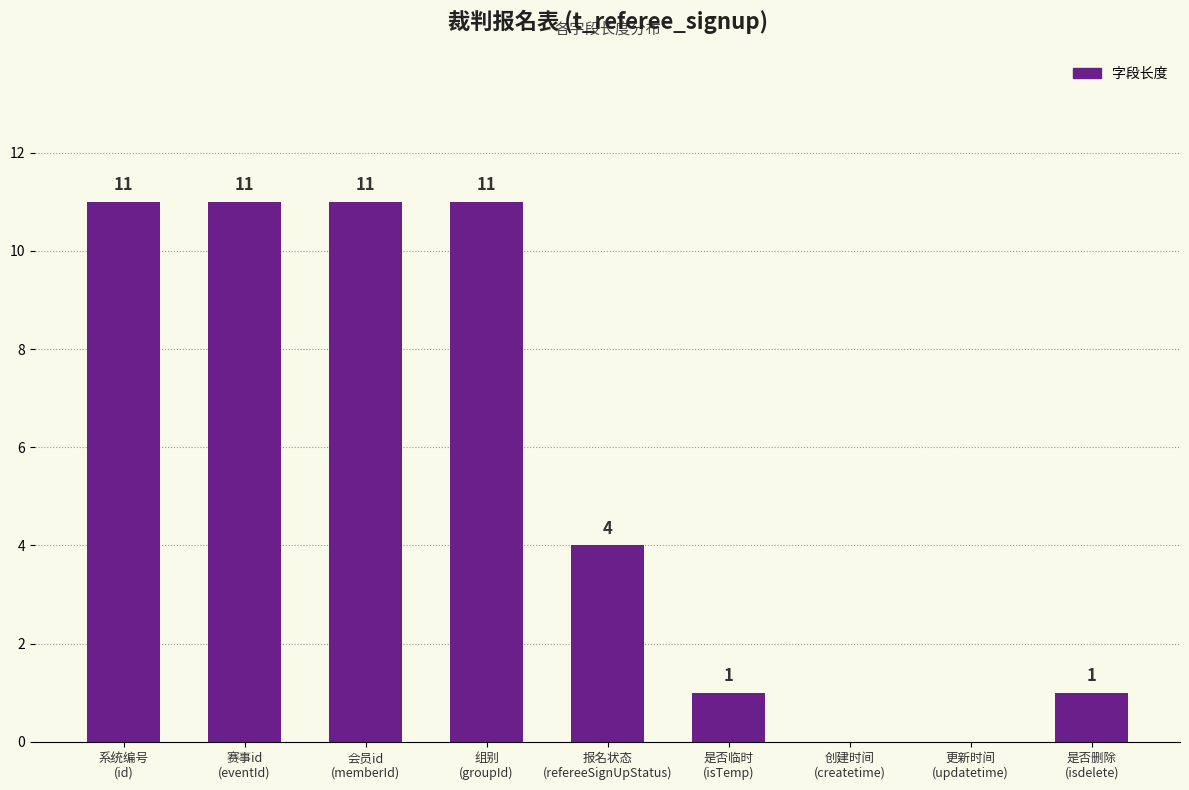

What is the sum of all values?

50